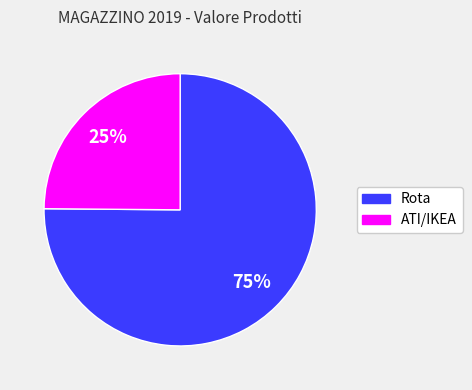

To the nearest percent, what is the difference between the largest and smallest slice percentages?

50%